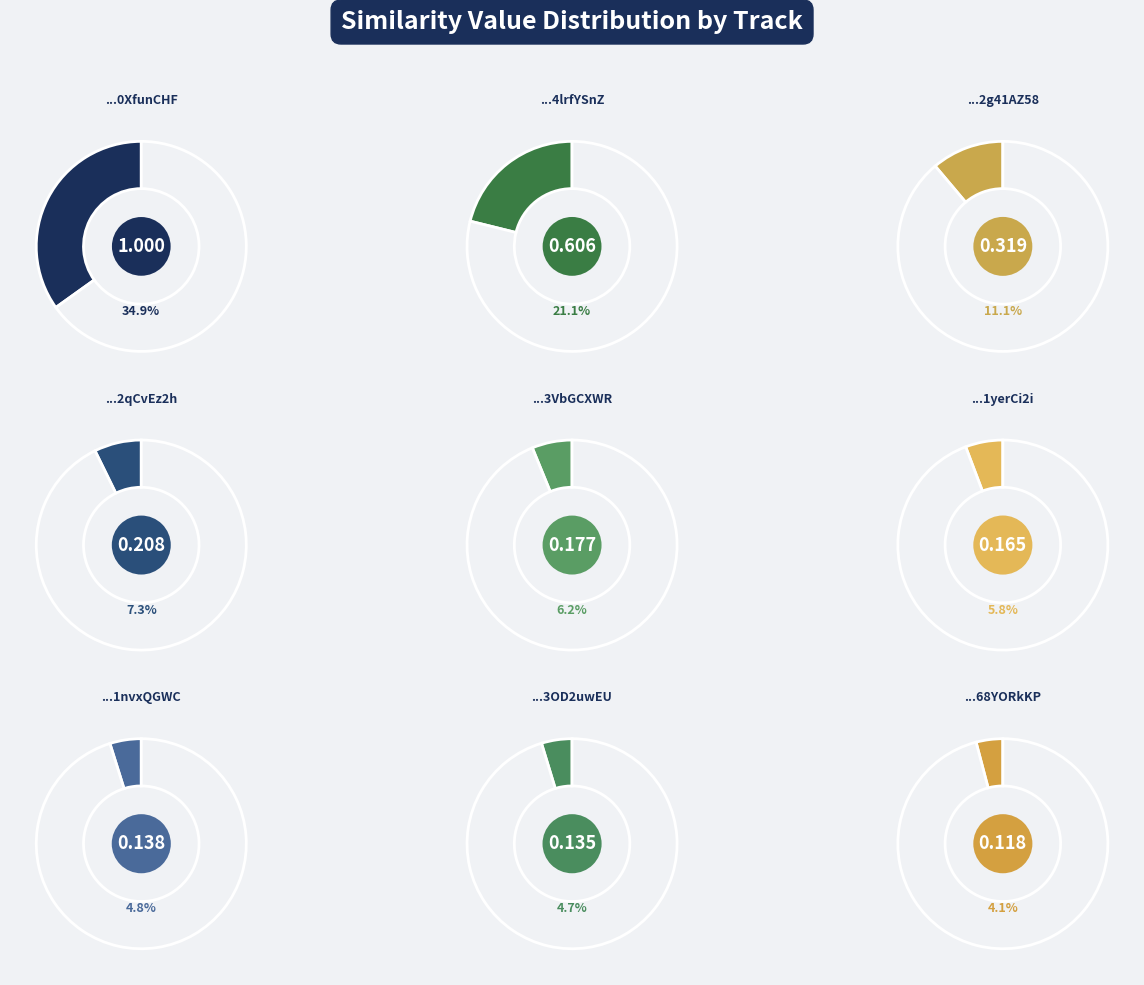

Which slice is the smallest?

spotify:track:5UYEp9kllA47IhttiiMuJ0